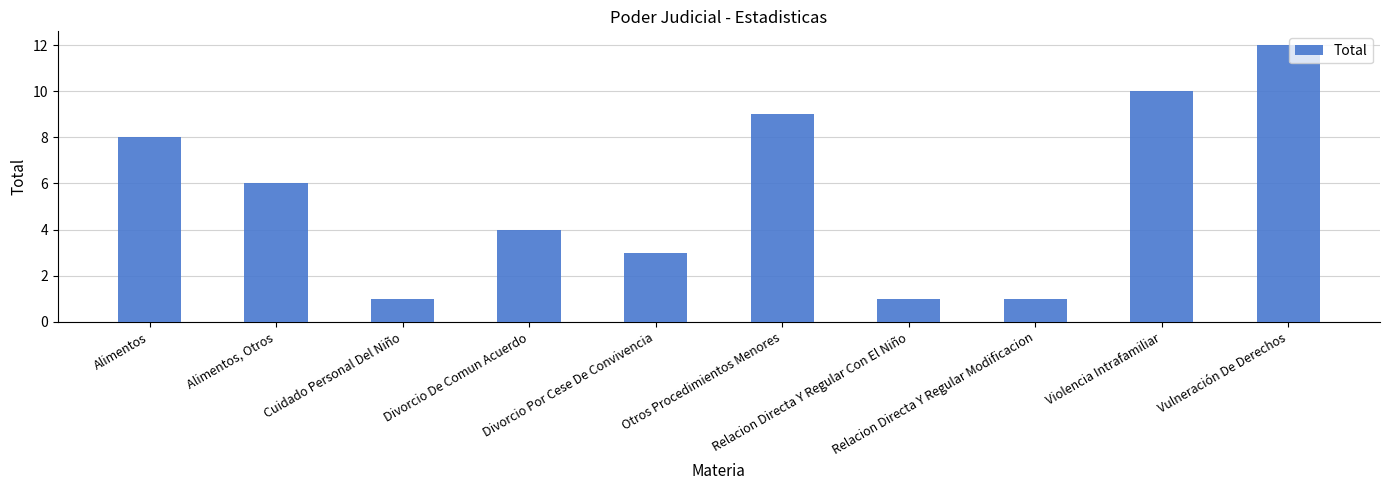

What is the average value?

6